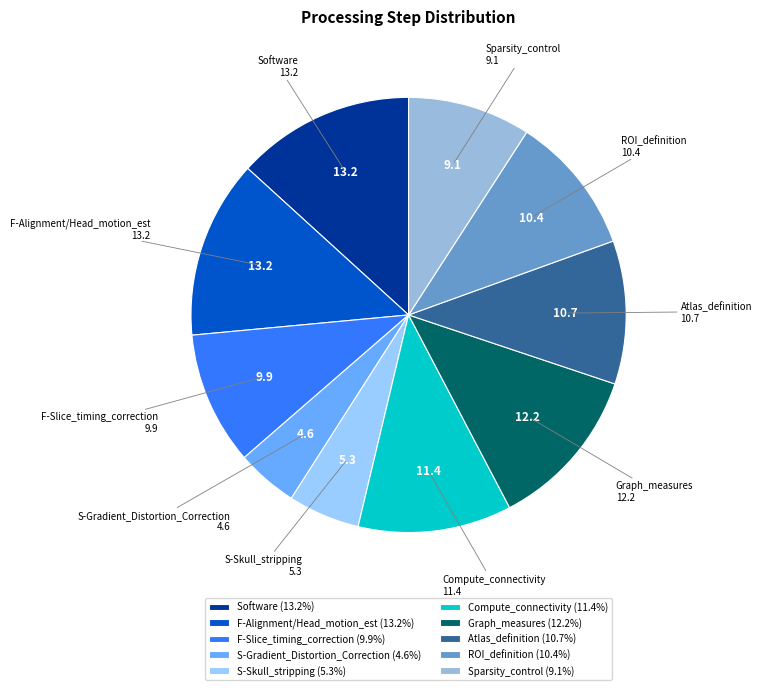

Between F-Slice_timing_correction and Graph_measures, which is larger?

Graph_measures